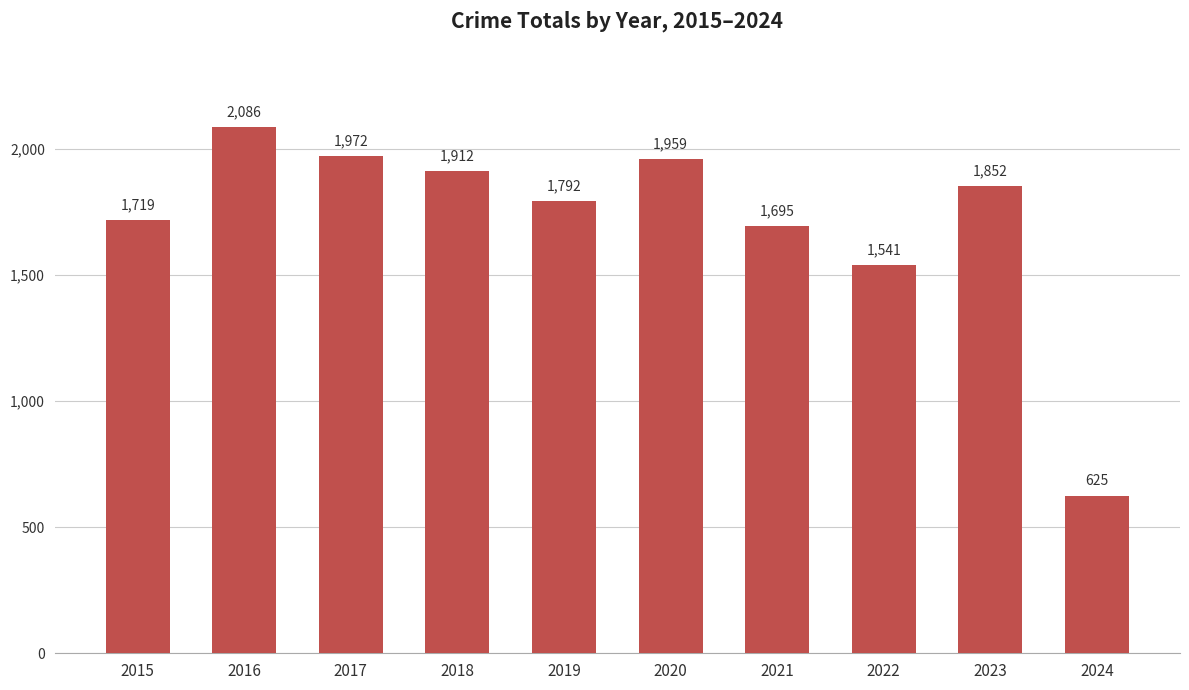

The value at 2016 is 2086. True or false?

True